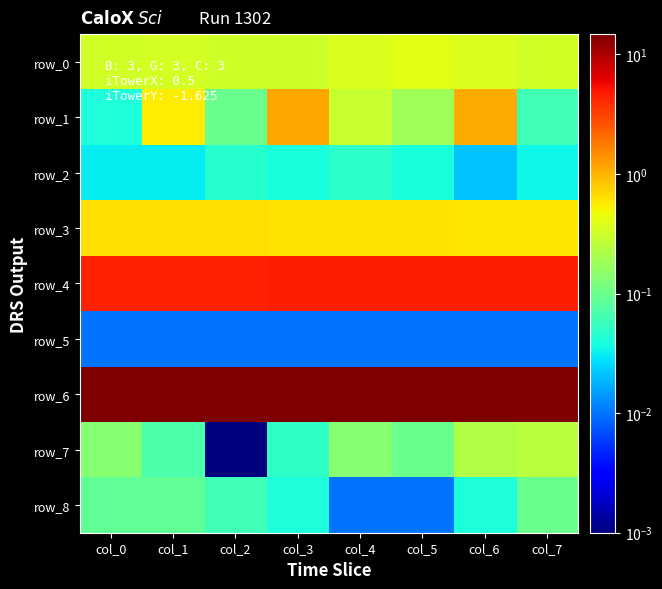

At which category does the chart reach its minimum across all series?

col_2